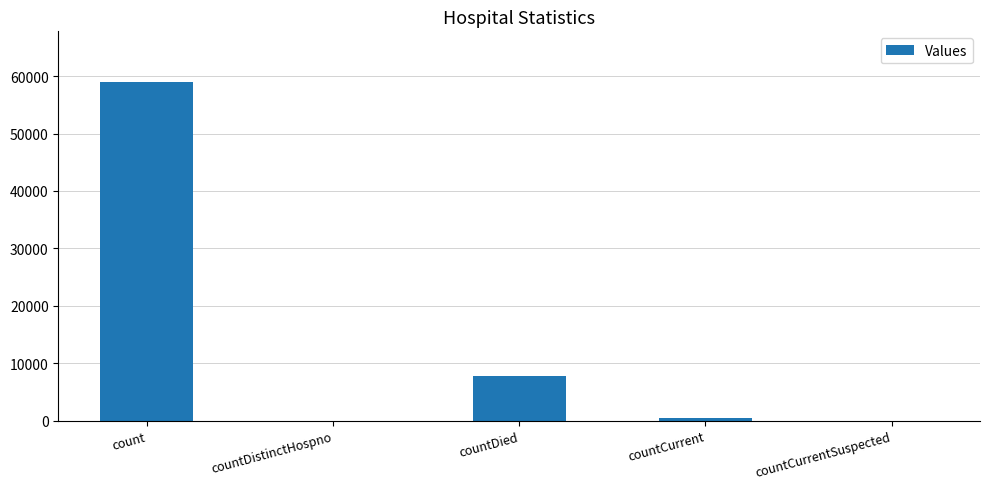

Is it true that the value at count is 96842?

False